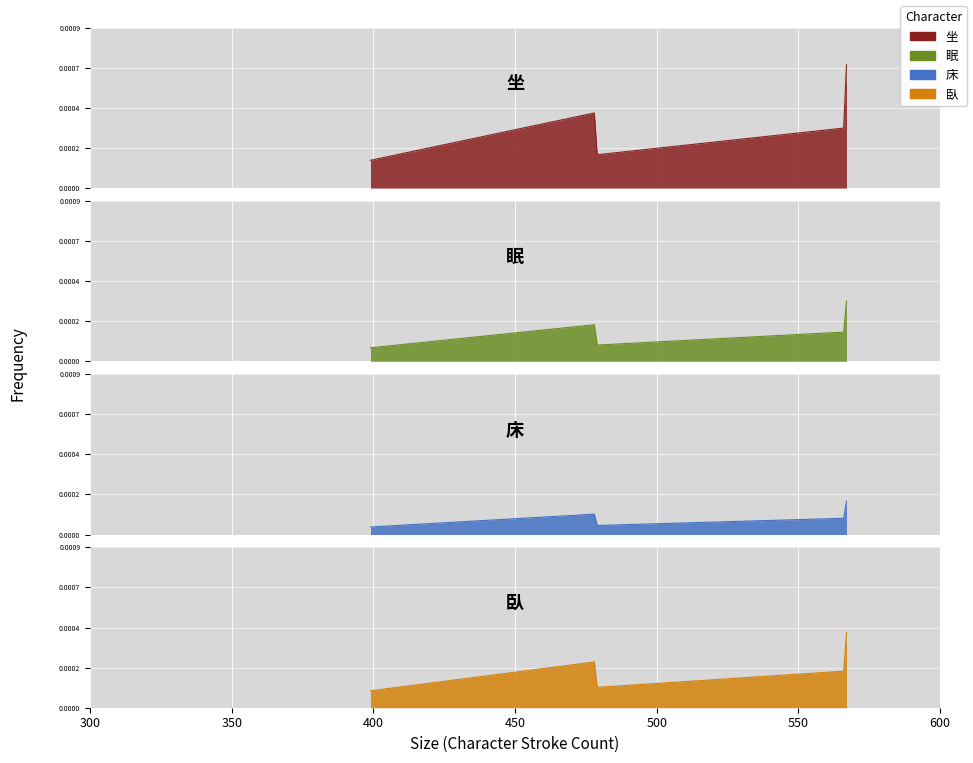

True or false: there are more than 0 points higher than both neighbors.

True